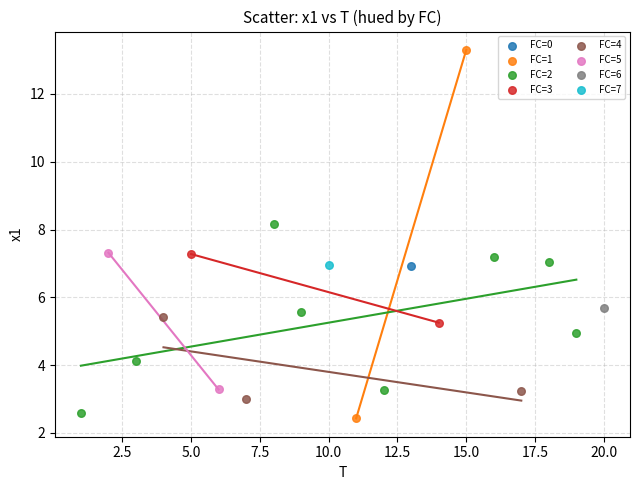

Which series reaches the minimum Y coordinate?

FC=1